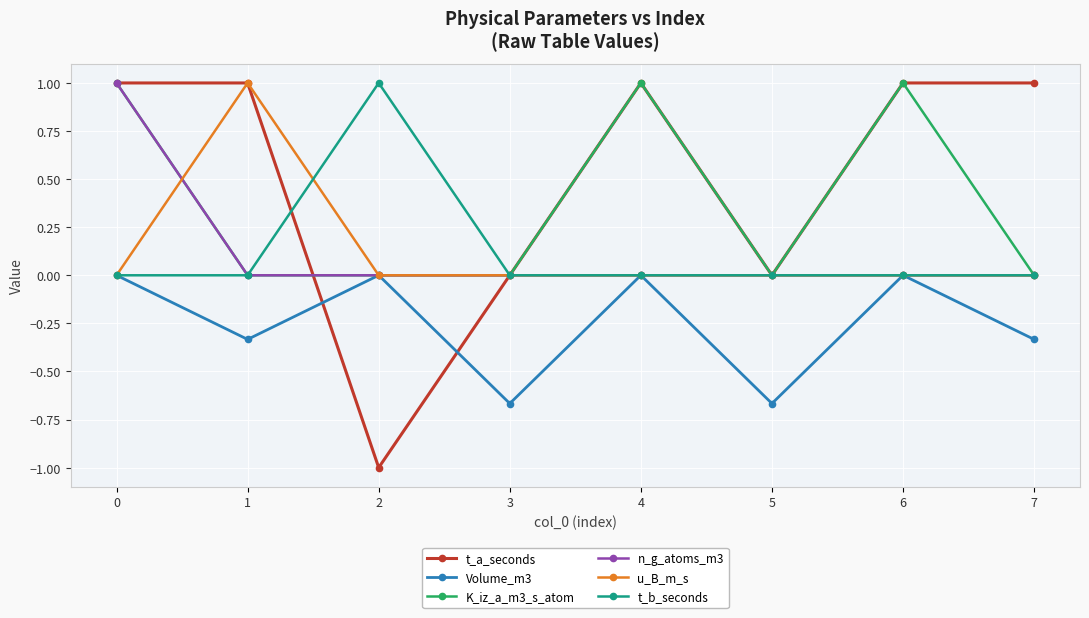

What is the difference between the maximum and minimum values in the K_iz_a_m3_s_atom series?

1.0